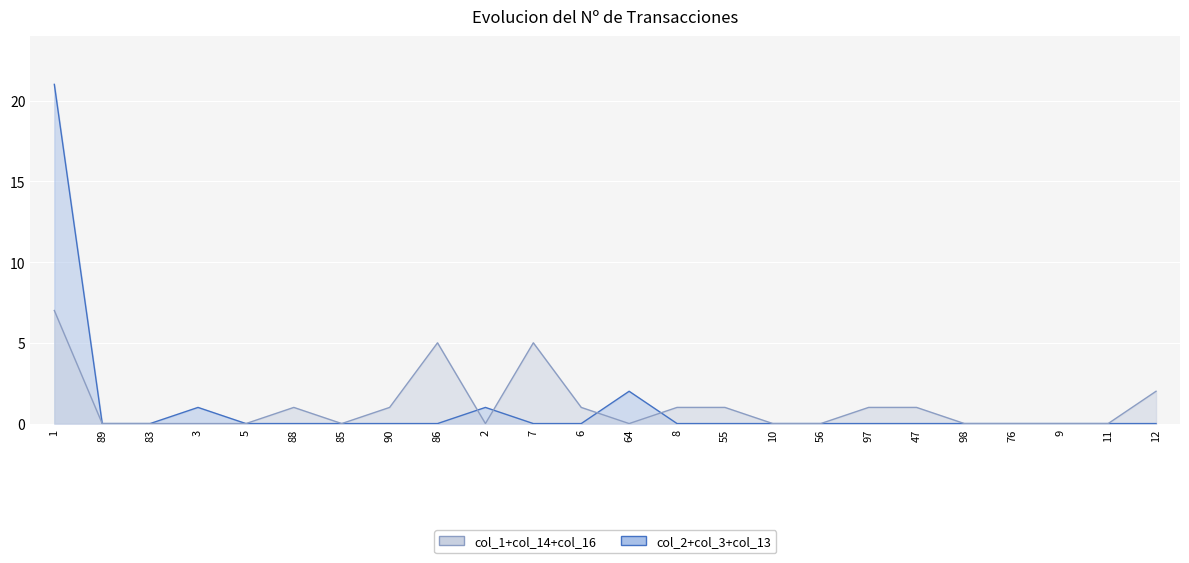

Which series has the largest total across all categories?

col_1+col_14+col_16 line